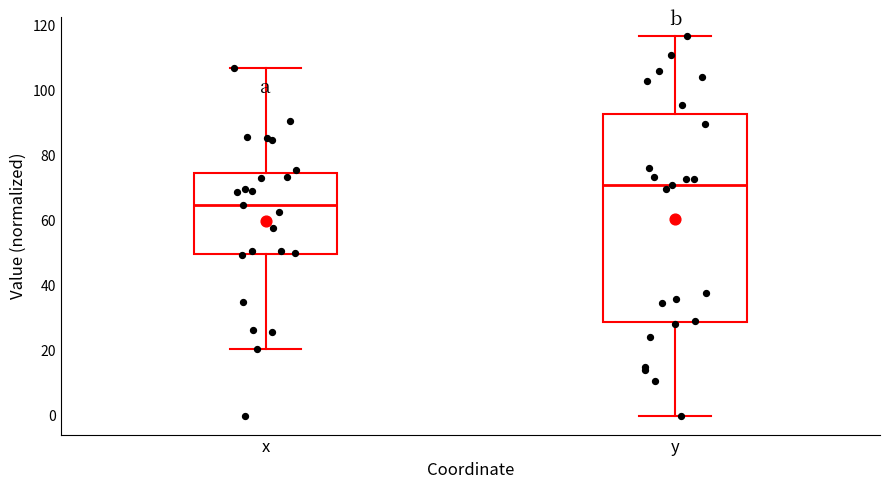

Which box's median line is the highest?

y